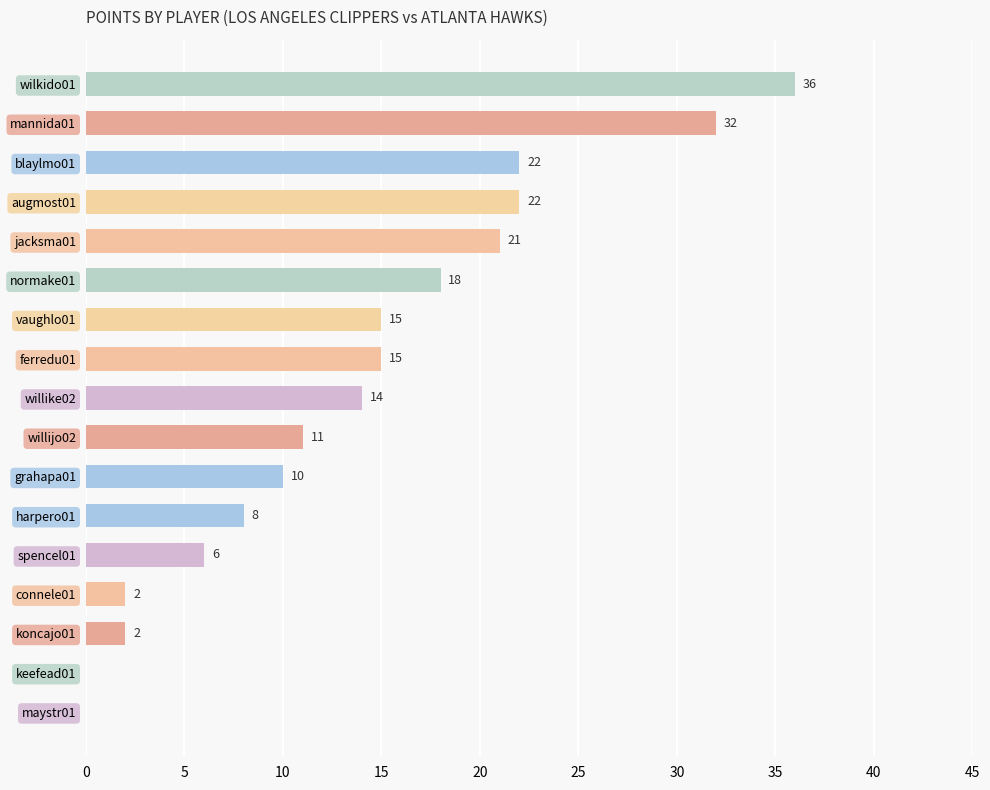

What is the average value?

14